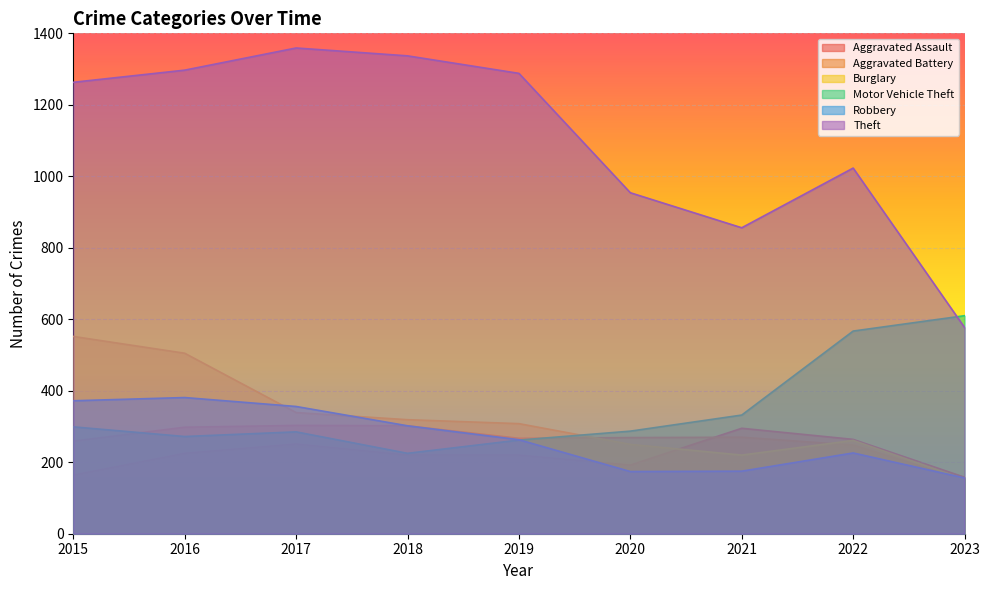

How many lines are shown in the chart?

6